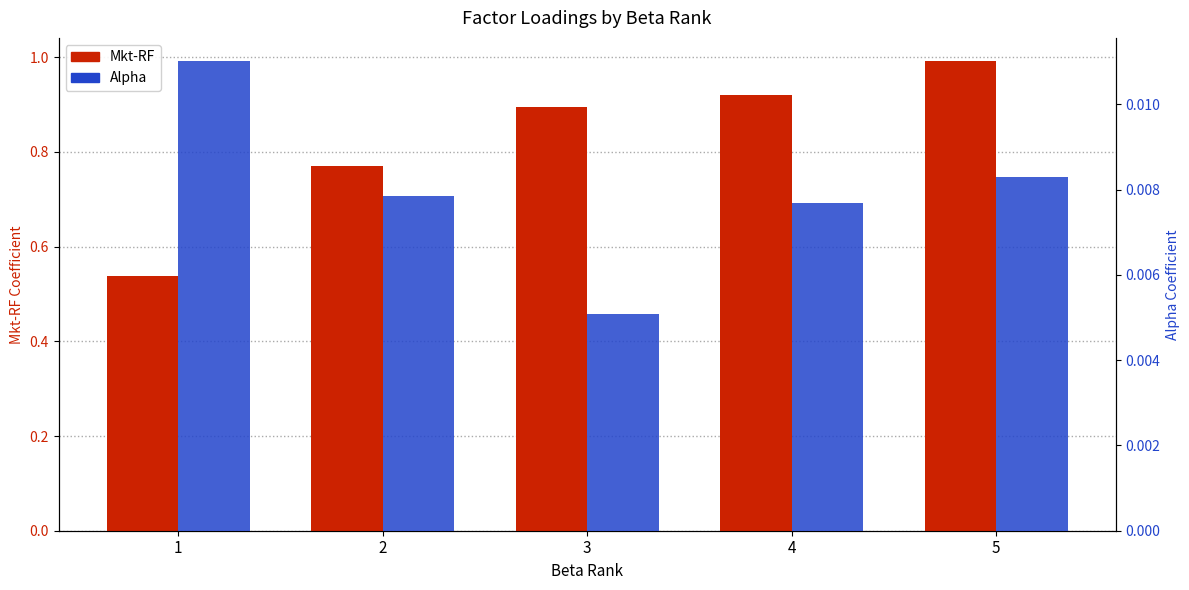

What is the greatest value displayed?

1.0